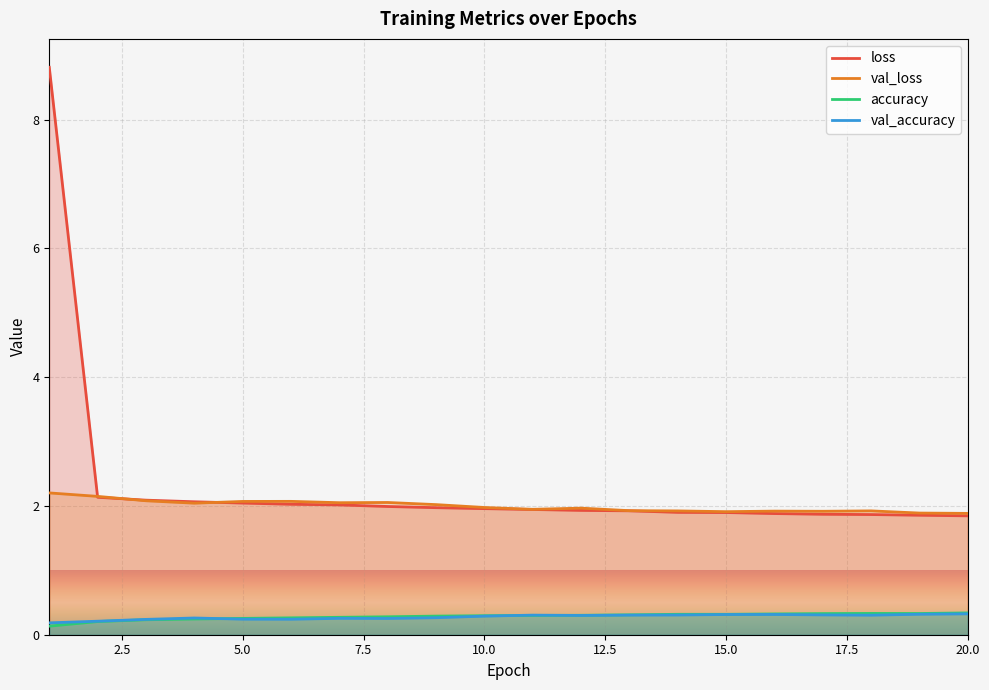

What are all the series names shown in the legend?

loss, val_loss, accuracy, val_accuracy